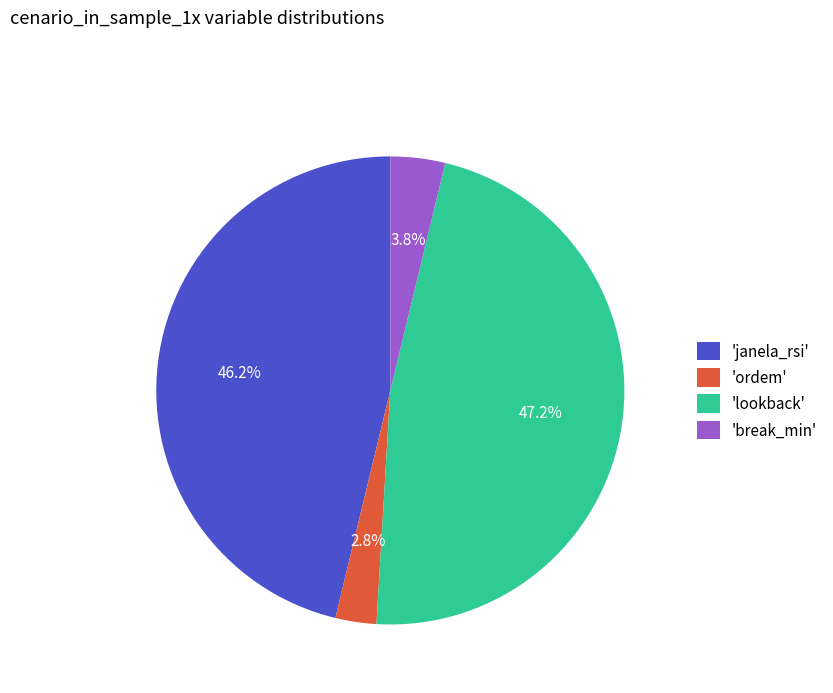

Rank the categories by value from lowest to highest.

'ordem', 'break_min', 'janela_rsi', 'lookback'